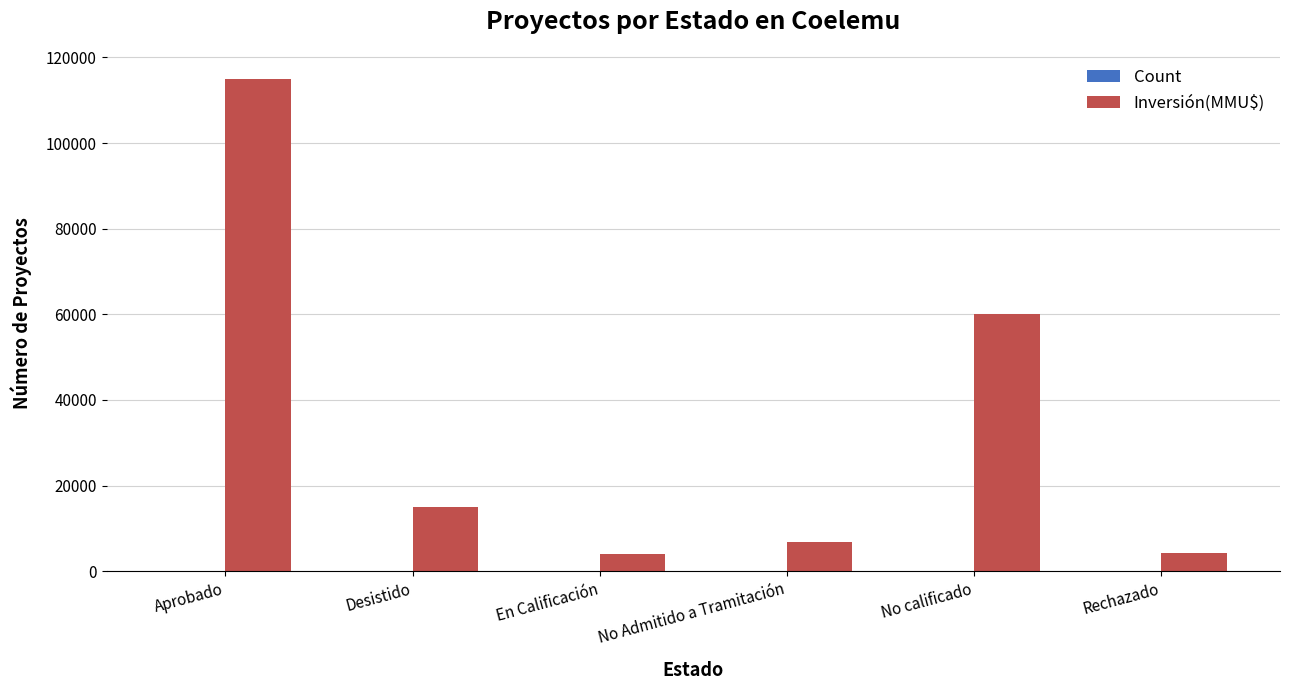

Which series has the largest total across all categories?

Inversión(MMU$)